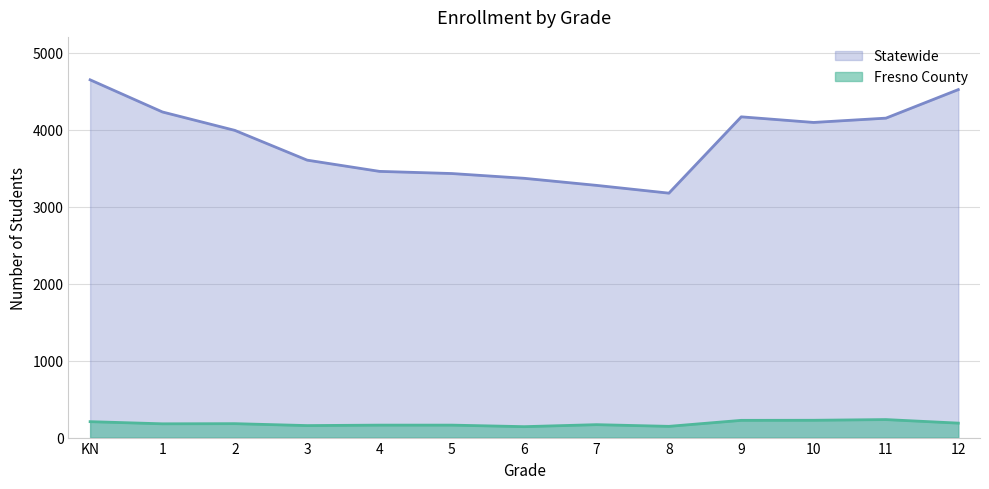

Which series has the largest total across all categories?

Statewide